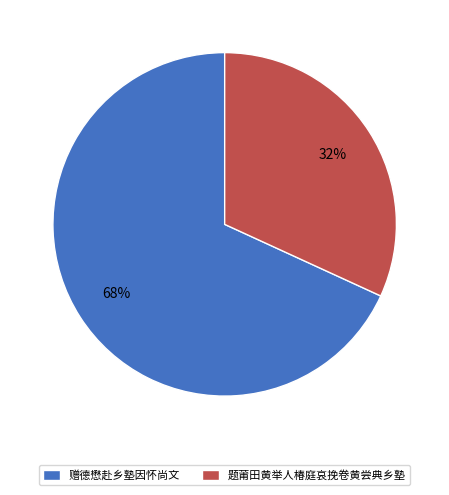

What is the ratio of the value at 赠德懋赴乡塾因怀尚文 to the value at 题莆田黄举人椿庭哀挽卷黄尝典乡塾?

2.1